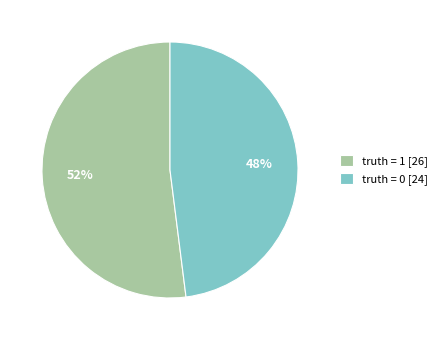

What is the ratio of the value at truth = 1 [26] to the value at truth = 0 [24]?

1.1